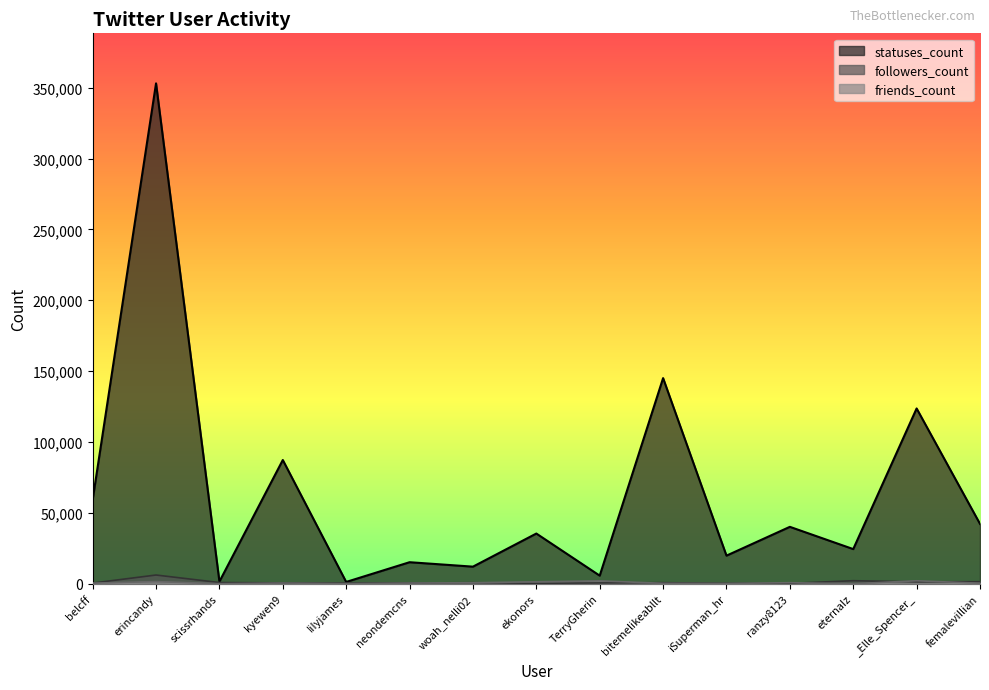

At which label is followers_count closest to 3199?

eternaIz